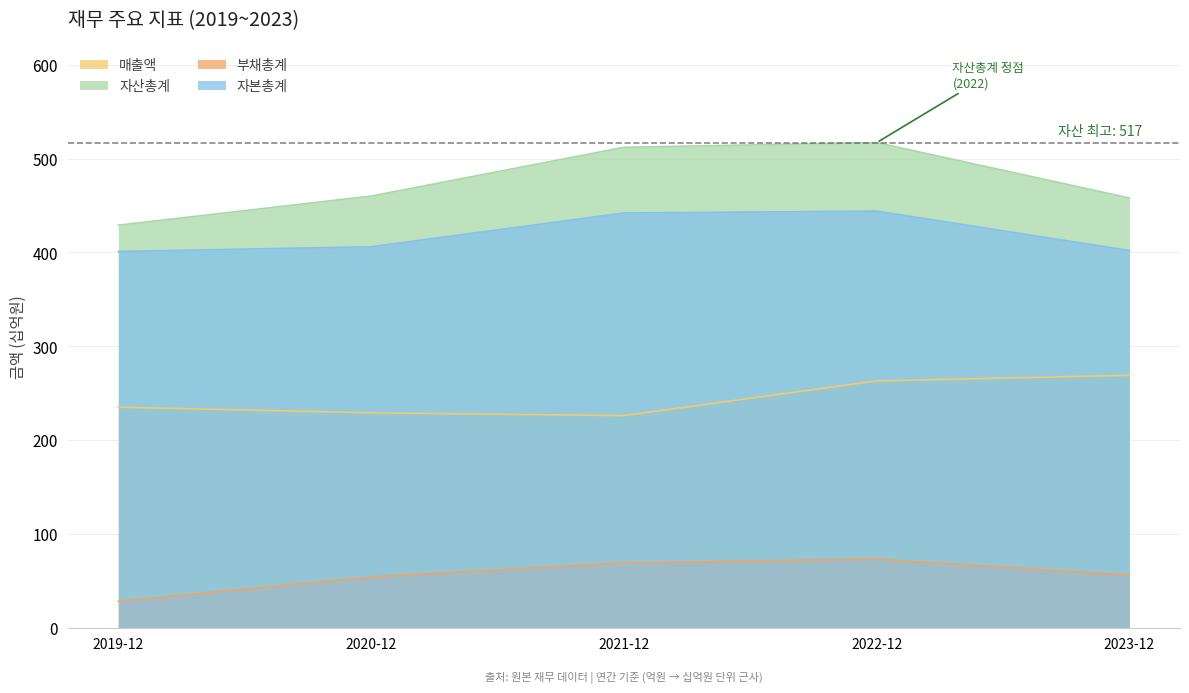

What is the difference between the second highest and minimum values in the 자본총계 series?

41